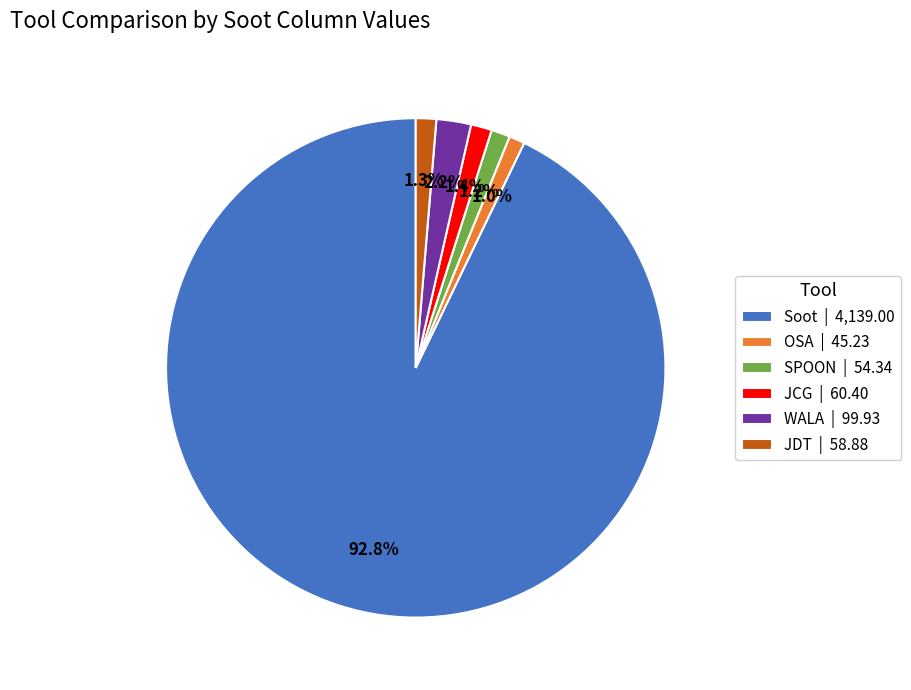

Do WALA and Soot together represent more than half of the pie?

Yes